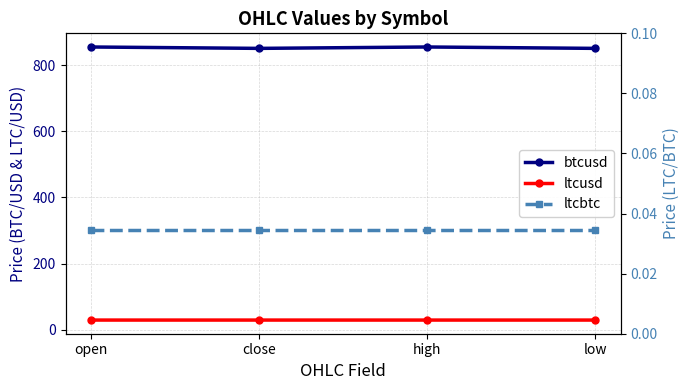

Reading left to right, what are all the values shown in this chart?

btcusd: open=855.0	close=850.8	high=855.0	low=850.8
ltcusd: open=29.2	close=29.2	high=29.2	low=29.2
ltcbtc: open=0.0	close=0.0	high=0.0	low=0.0